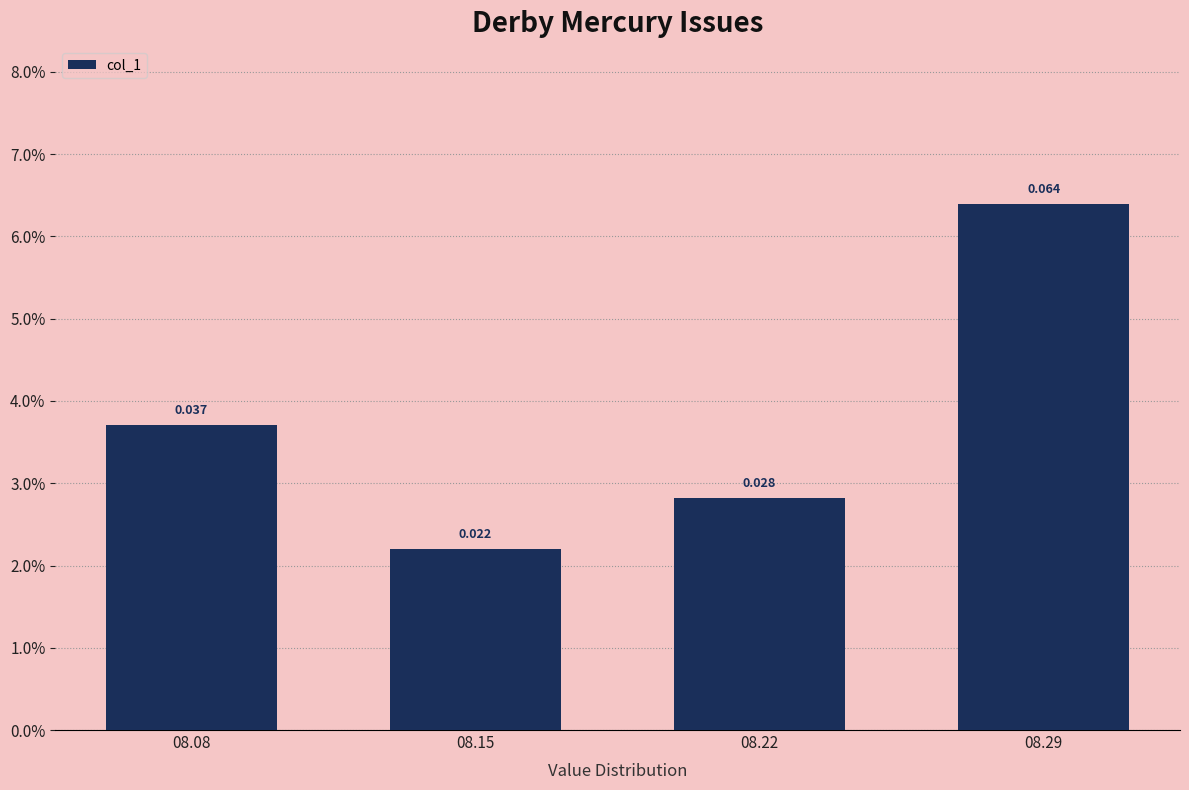

List the labels in order of value, largest first.

08.29, 08.08, 08.22, 08.15